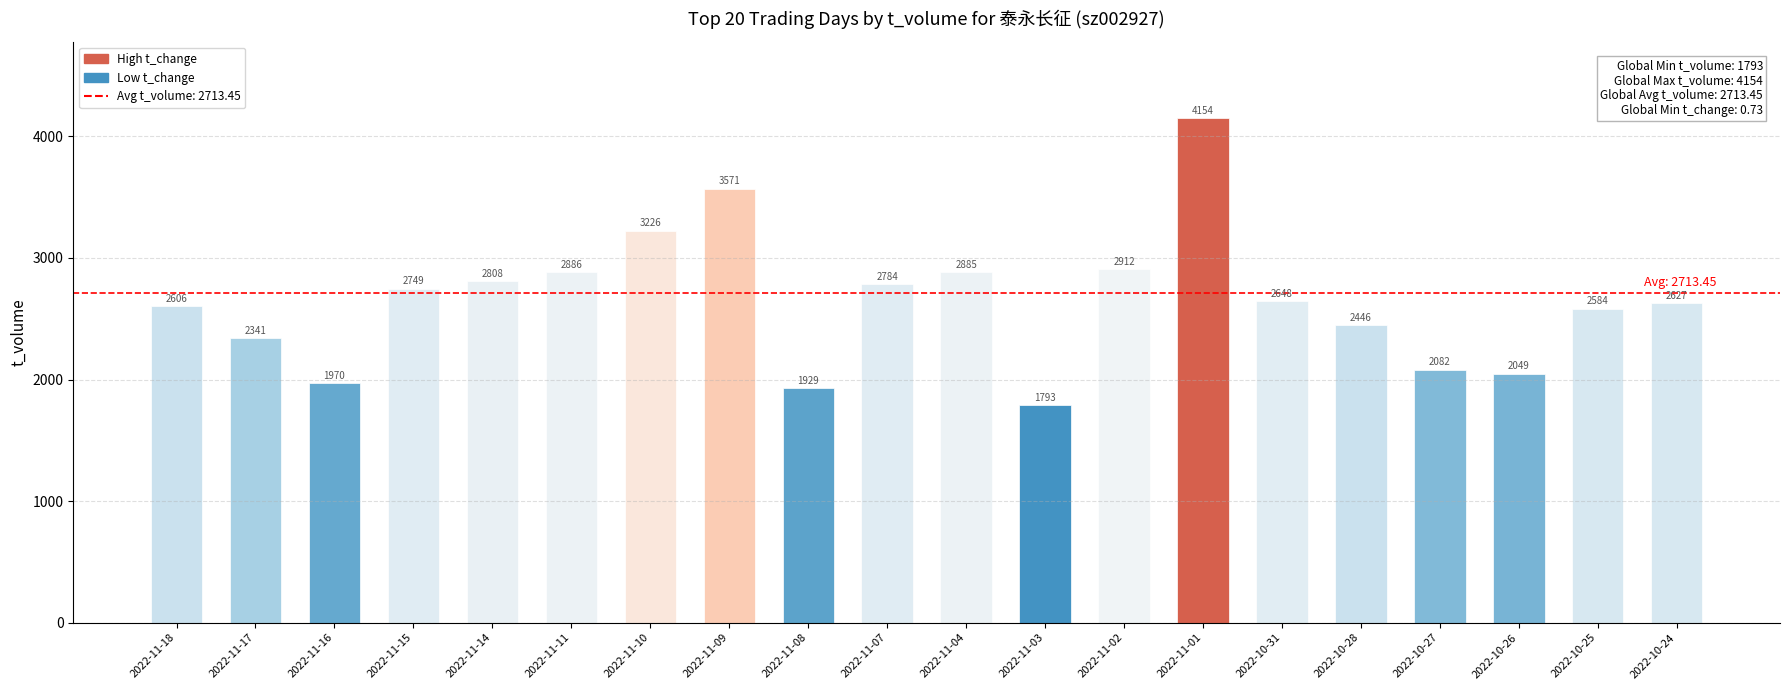

What is the difference between the maximum and second lowest values?

2225